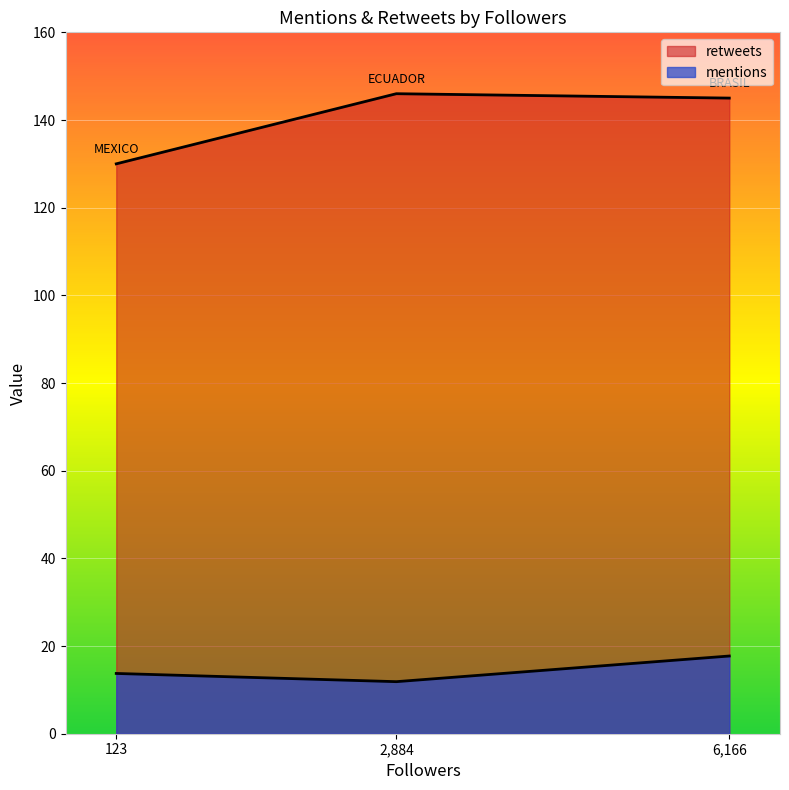

Is it true that retweets equals 130.0 at 123.0?

True